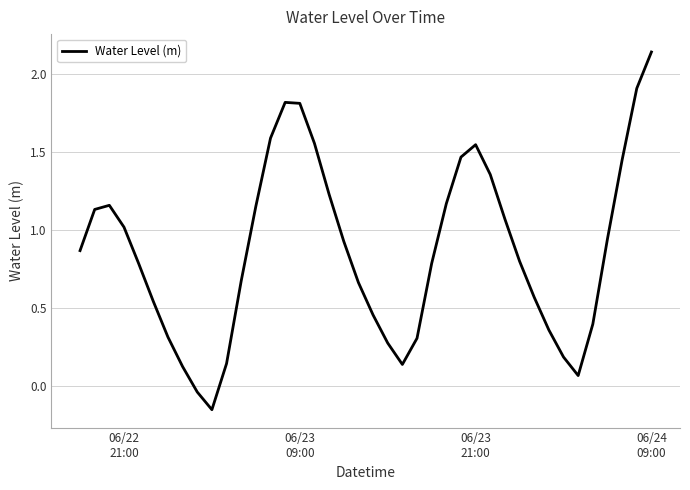

What is the difference between the maximum and minimum values?

2.3